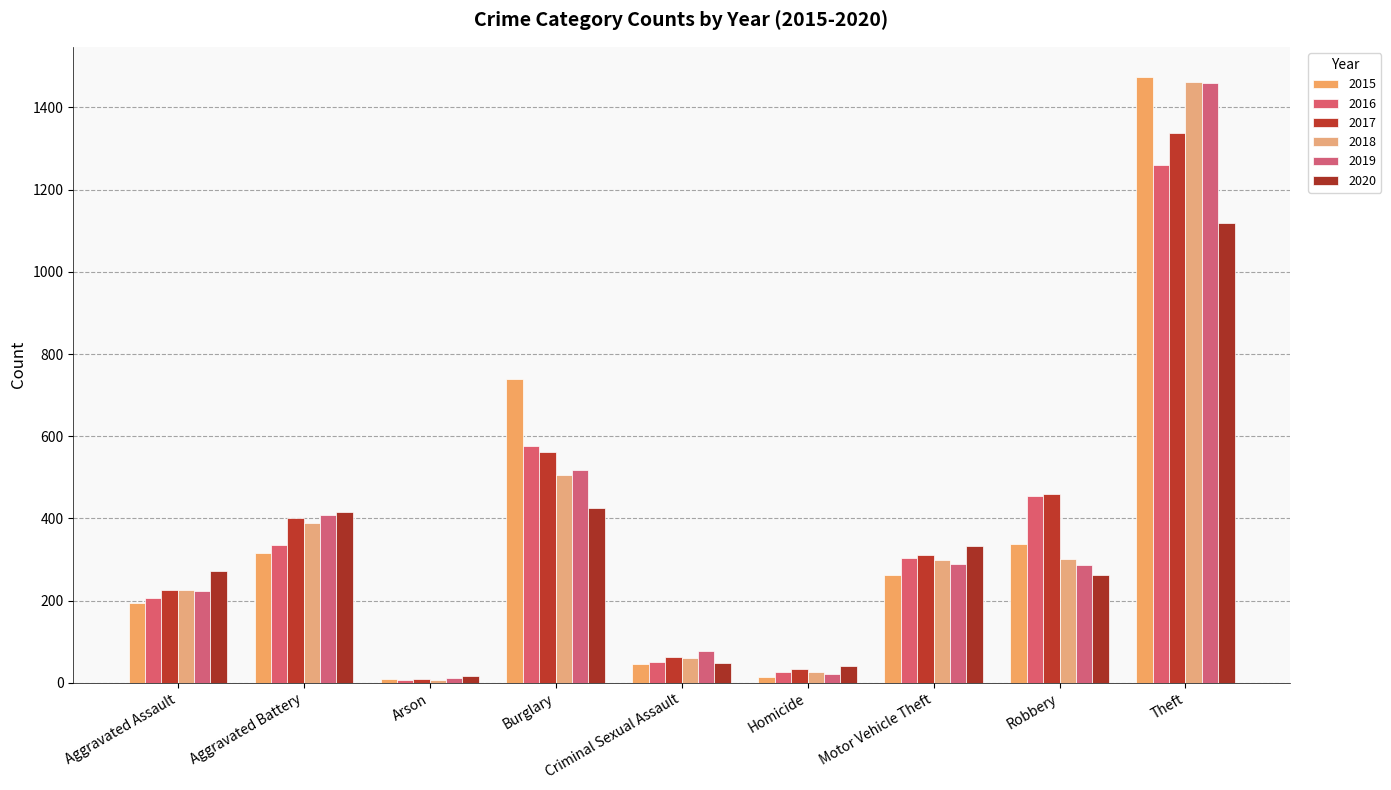

List the series in order of their peak value, lowest first.

2020, 2016, 2017, 2019, 2018, 2015